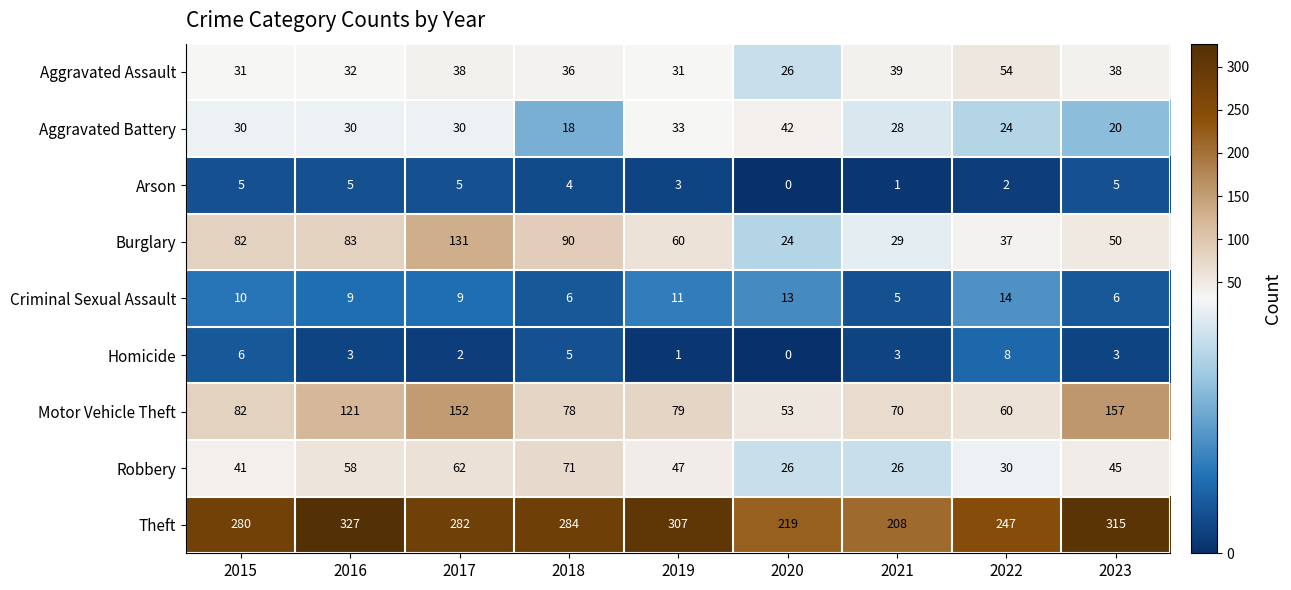

Rank the series by their maximum value, from lowest to highest.

Arson, Homicide, Criminal Sexual Assault, Aggravated Battery, Aggravated Assault, Robbery, Burglary, Motor Vehicle Theft, Theft